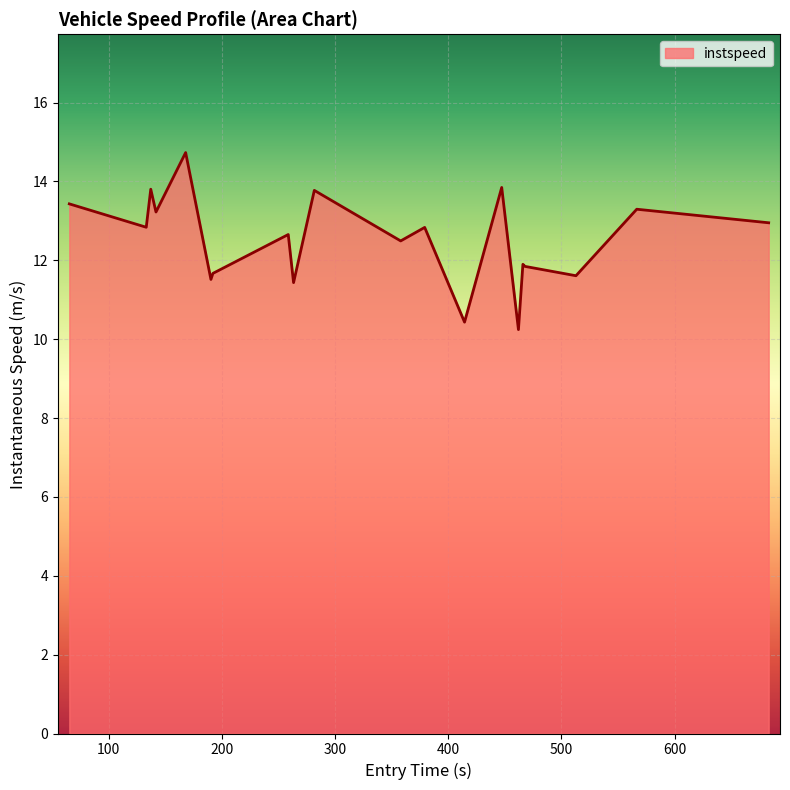

What is the minimum value shown in the chart?

10.2